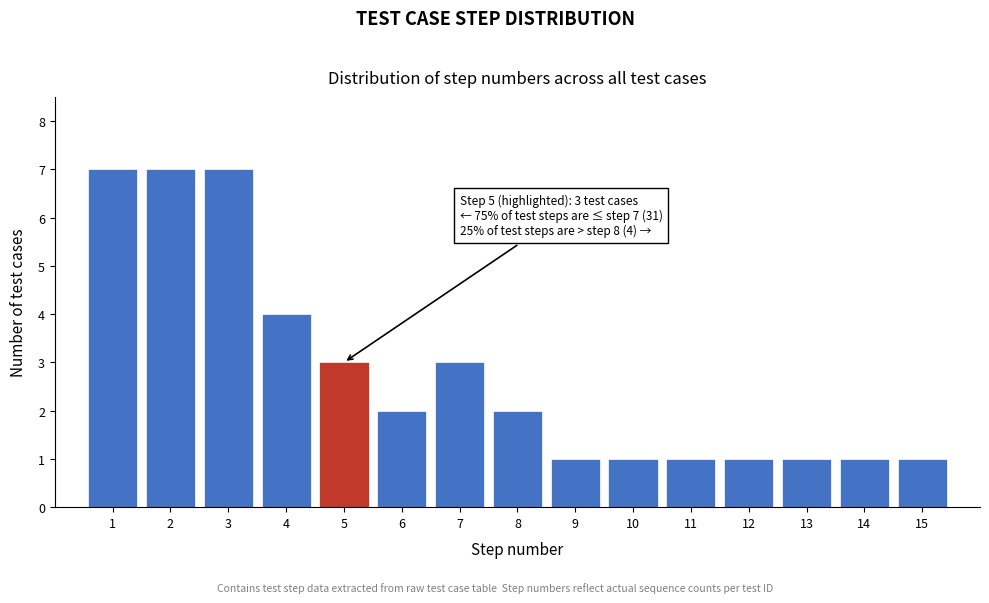

Reading left to right, transcribe all the data shown in this chart.

1=7	2=7	3=7	4=4	5=3	6=2	7=3	8=2	9=1	10=1	11=1	12=1	13=1	14=1	15=1